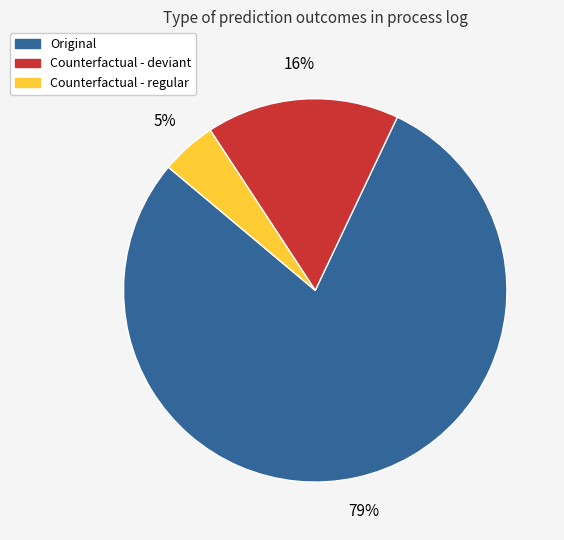

To the nearest percent, what portion does Original represent?

79%